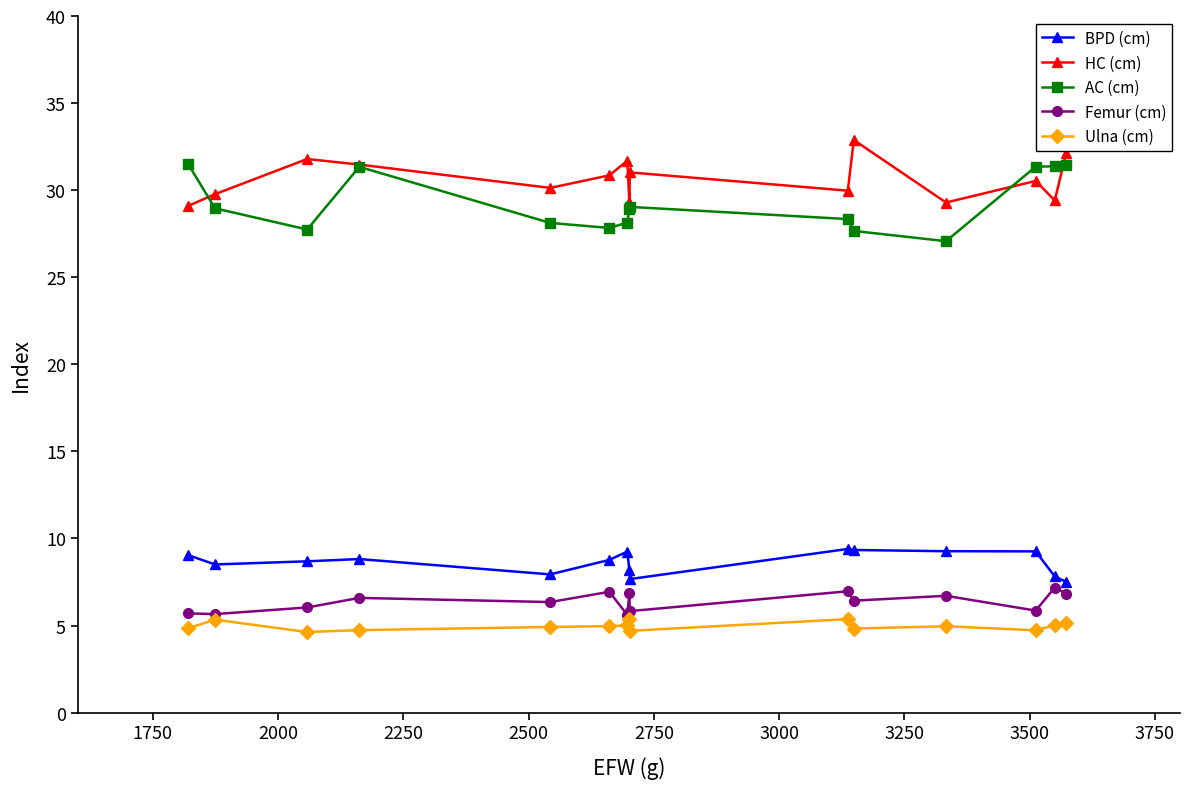

What are all the series names shown in the legend?

BPD (cm), HC (cm), AC (cm), Femur (cm), Ulna (cm)